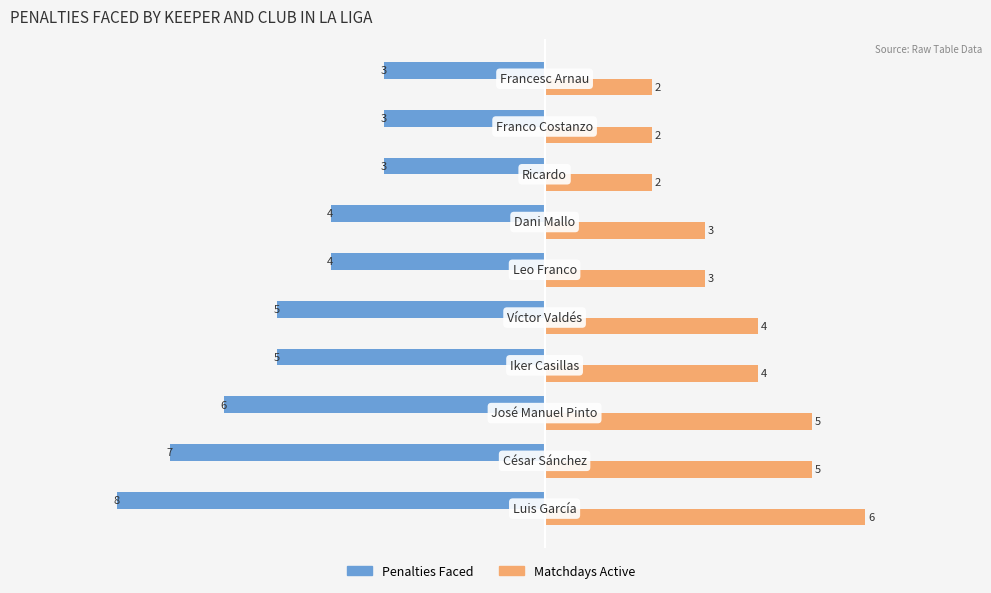

What is the average value of the Penalties Faced series?

-5